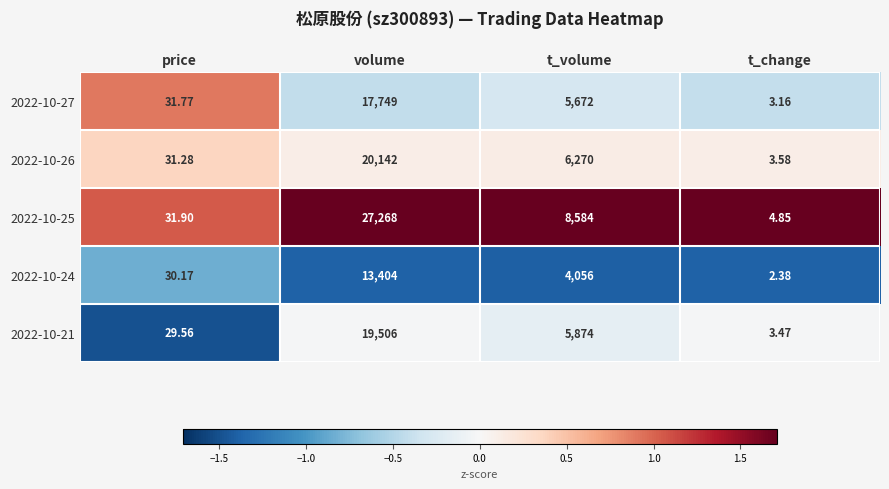

List the labels in order of 2022-10-24 value, largest first.

volume, t_volume, price, t_change